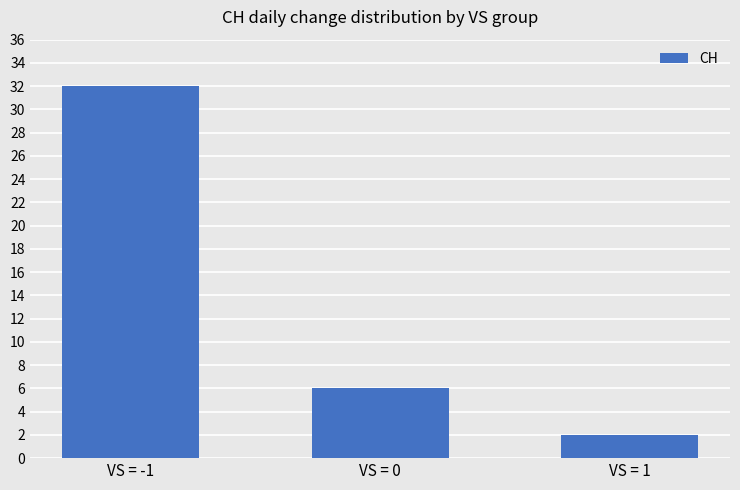

List the labels in order of value, largest first.

VS = -1, VS = 0, VS = 1